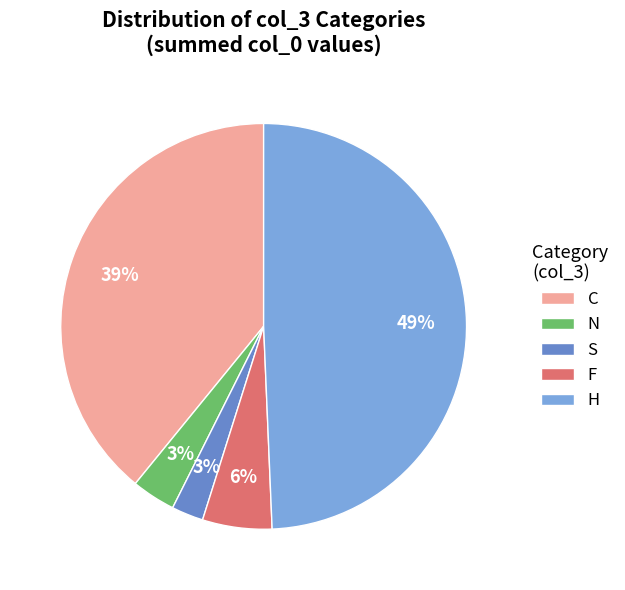

How many slices are in this pie chart?

5